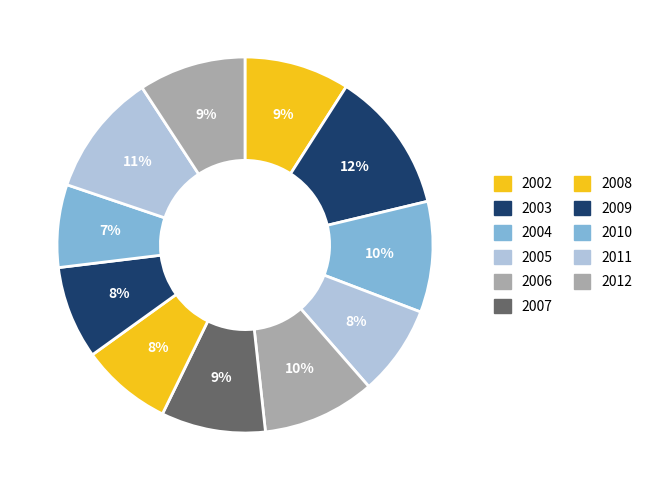

Count the number of slices in the pie.

11